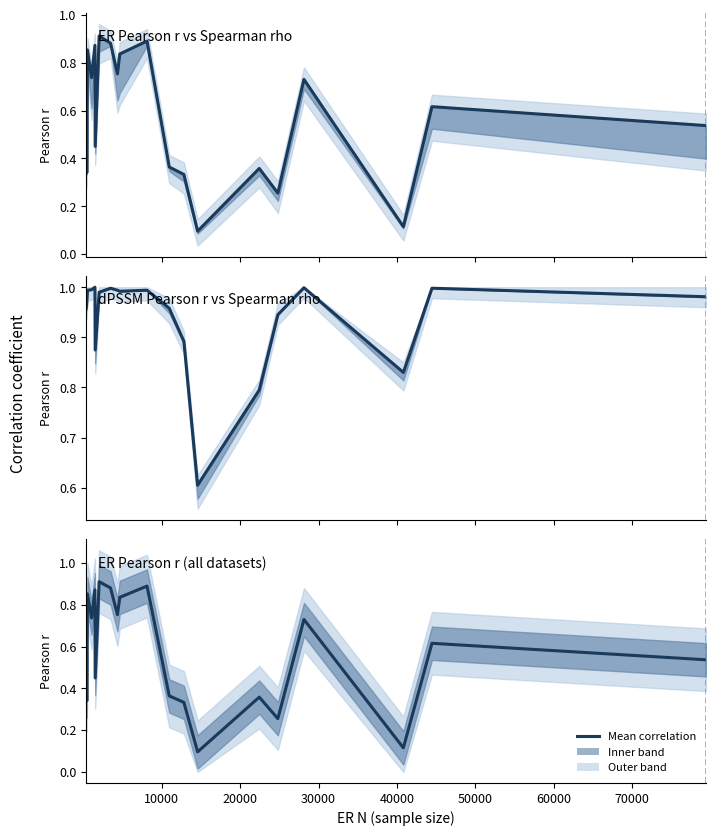

How many data points does each series have?

21